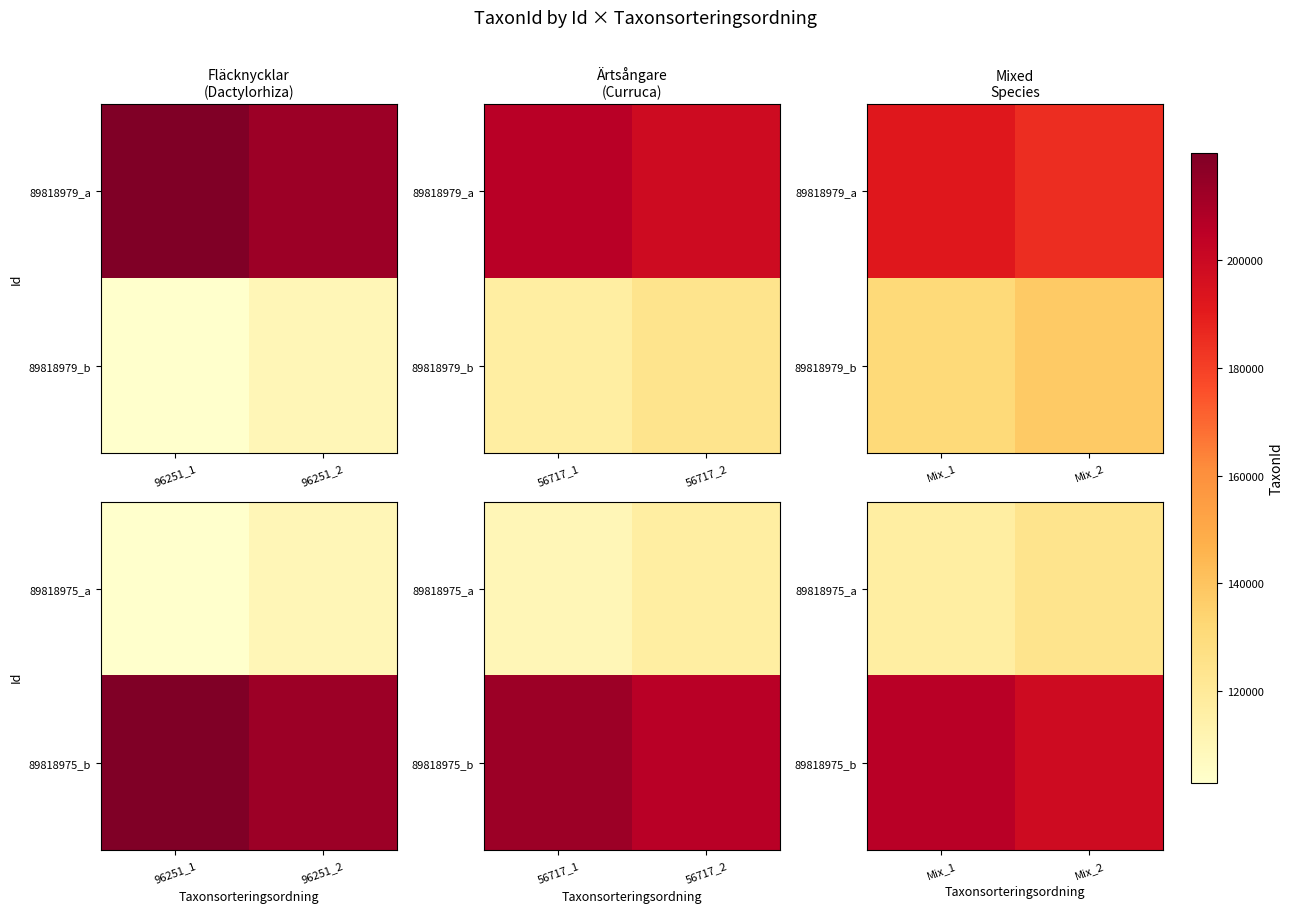

Count the number of data series in this chart.

2